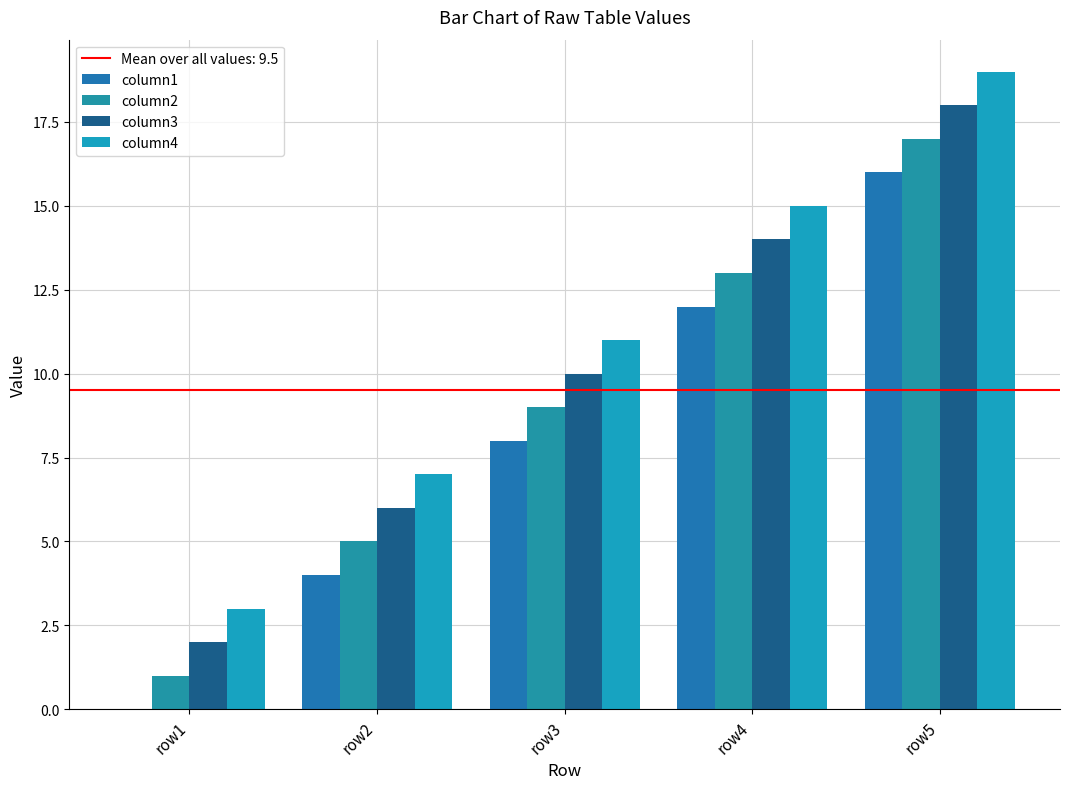

The column3 series shows 9 at row5. True or false?

False